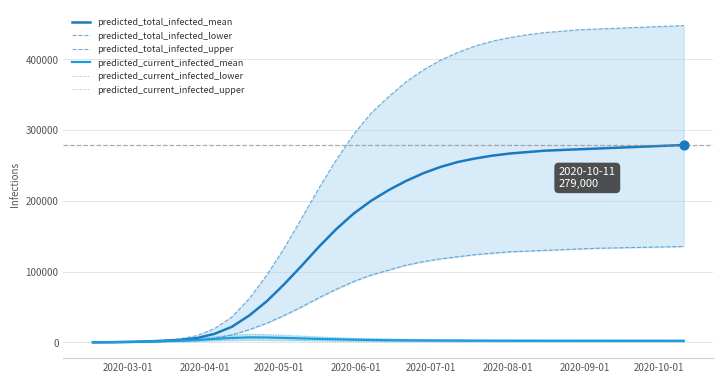

Is the value of predicted_total_infected_mean at 17 greater than the value of predicted_total_infected_upper at 2020-04-01?

Yes